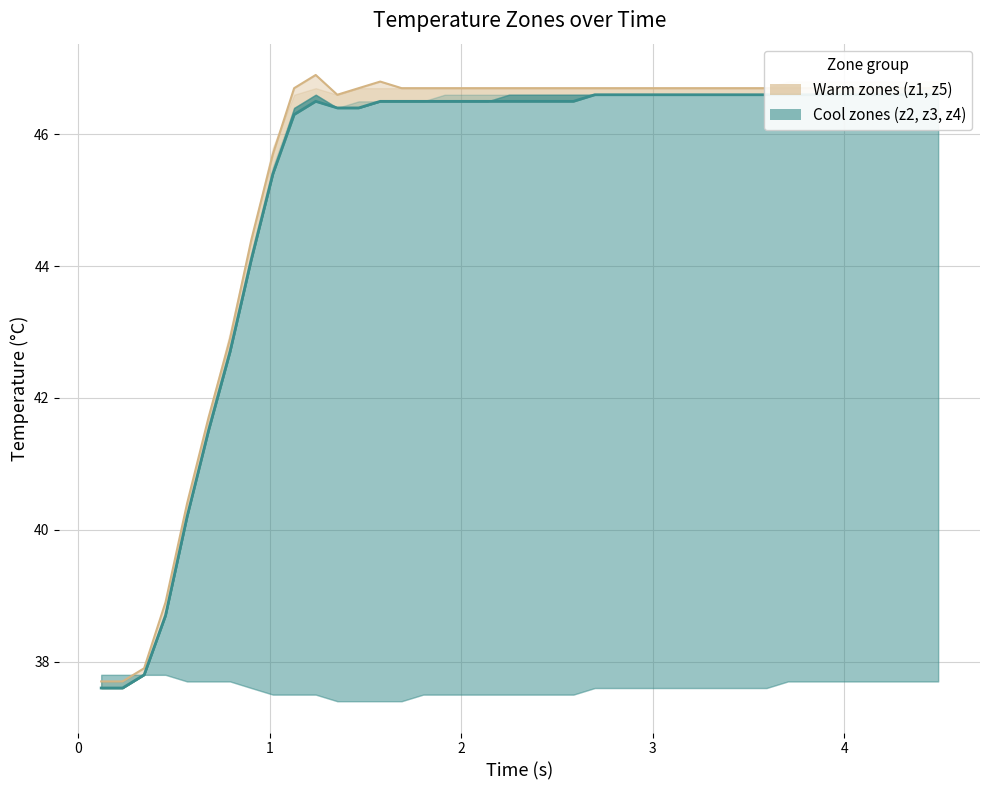

How many data points does each series have?

40